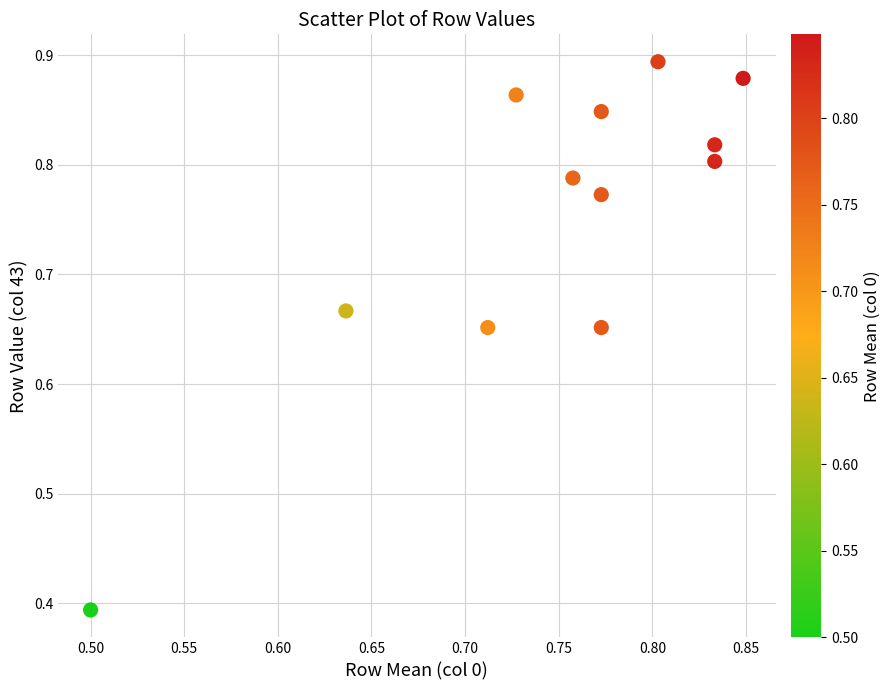

What is the range of Y values (max minus min)?

0.5